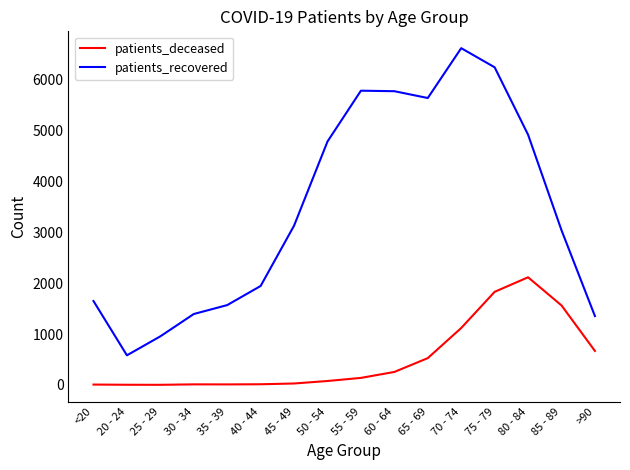

The value of patients_deceased at 75 - 79 is 763. True or false?

False